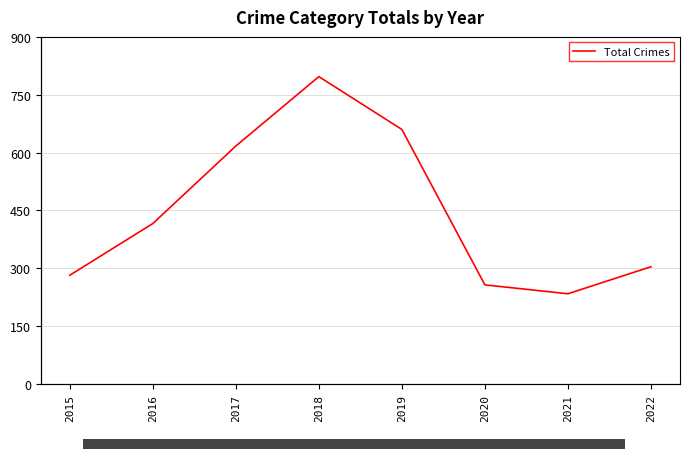

What is the average value?

446